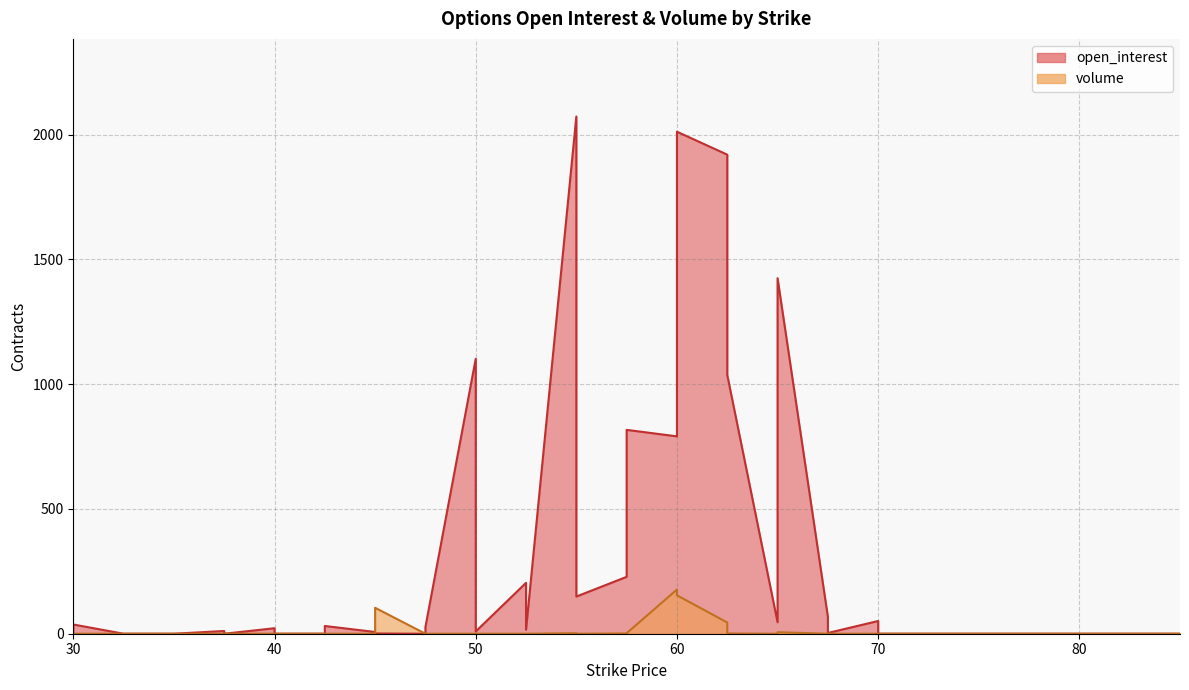

True or false: open_interest has a value of 0 at 35.0.

True